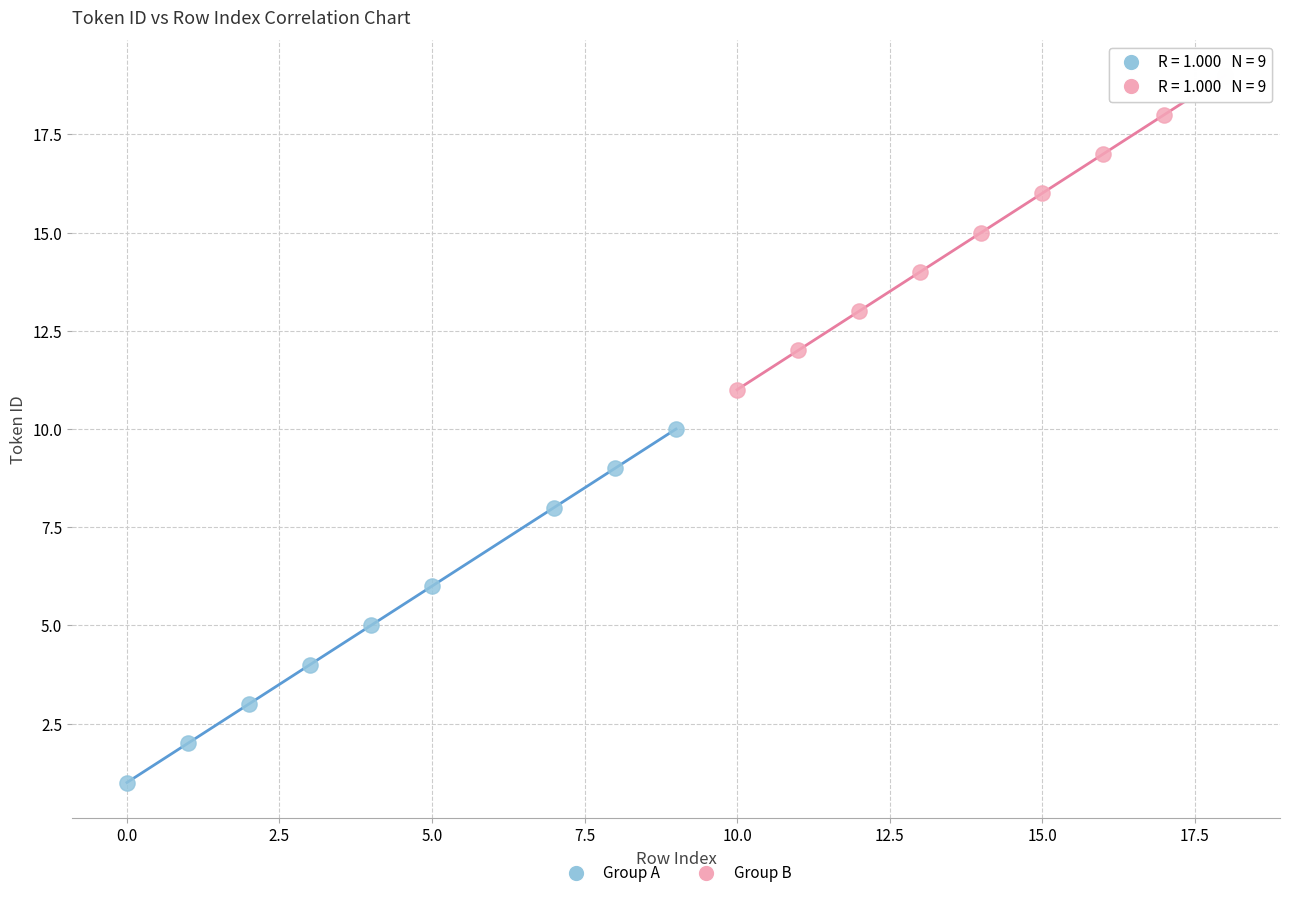

Which series reaches the maximum Y coordinate?

Group B